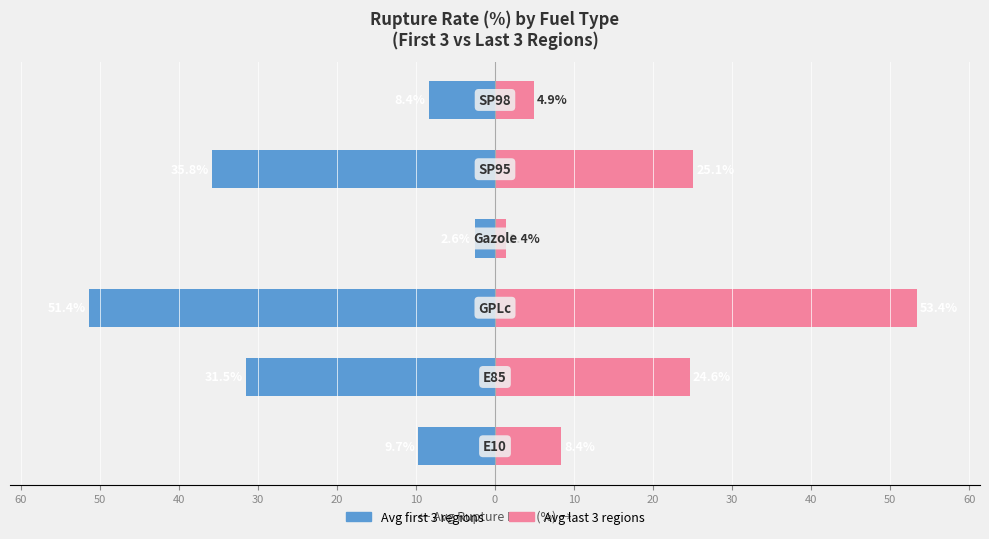

How many bars are there in total?

12